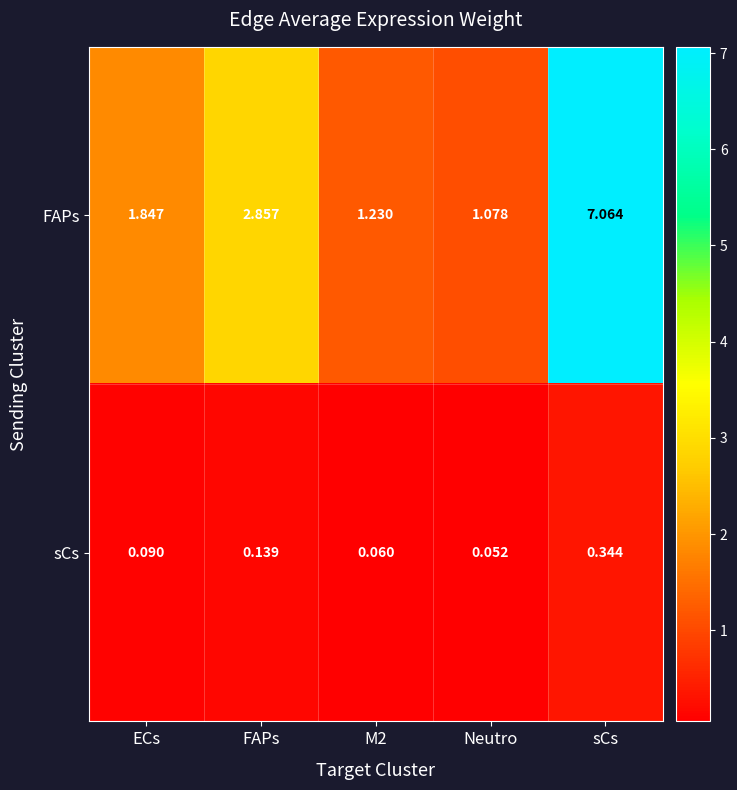

How many categories are shown in the chart?

5